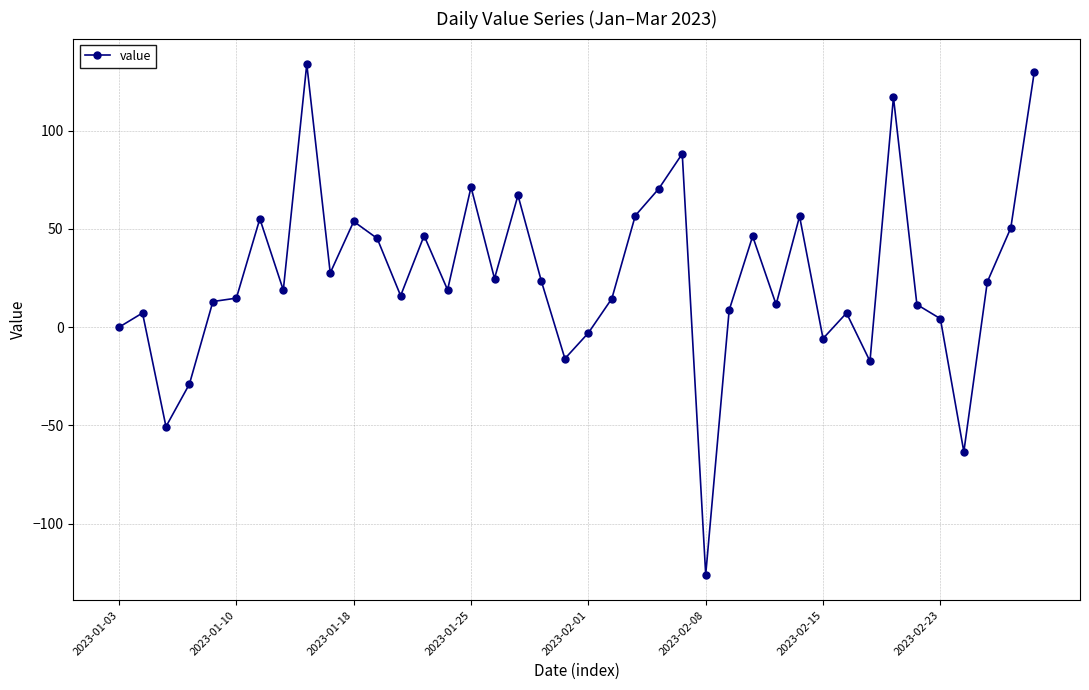

What is the value of the 30th point from the left?

56.4